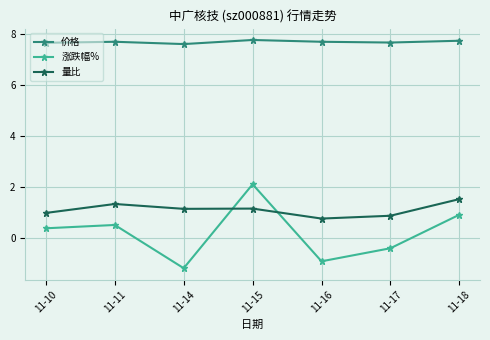

List the series in order of their peak value, highest first.

价格, 涨跌幅%, 量比